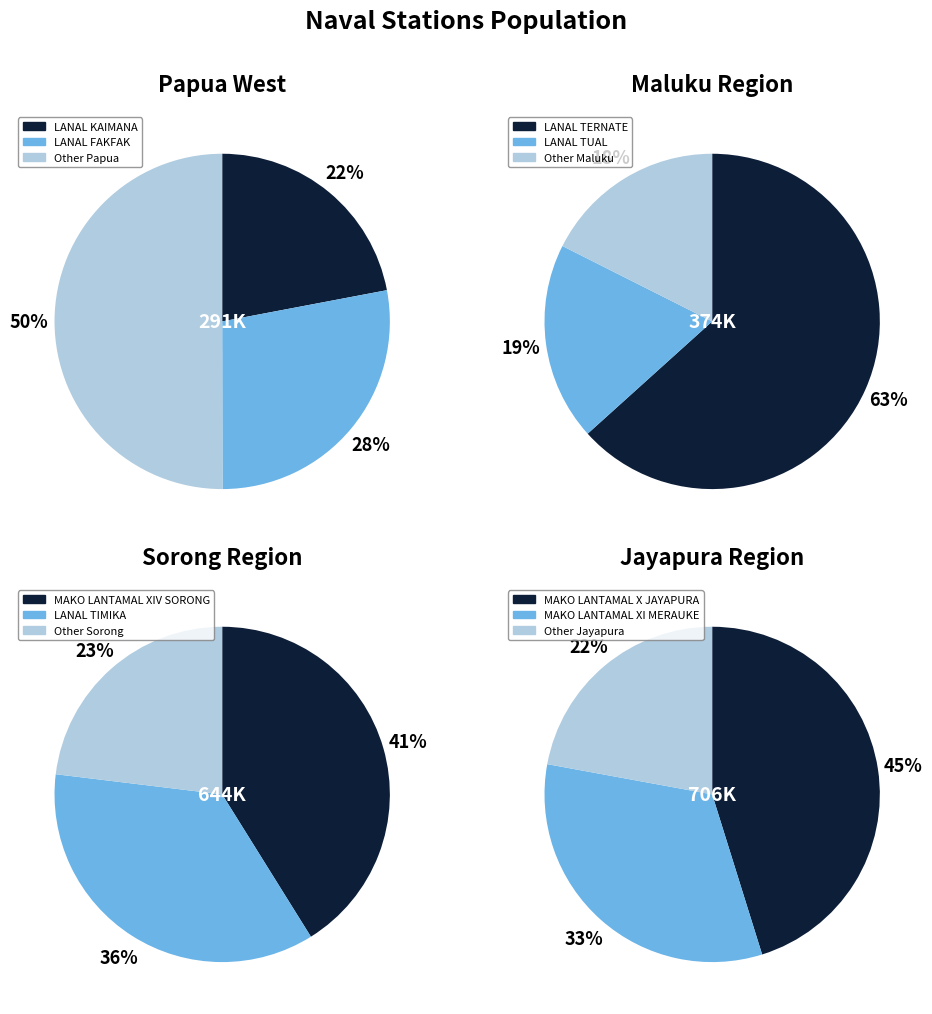

Does any single category account for the majority?

No